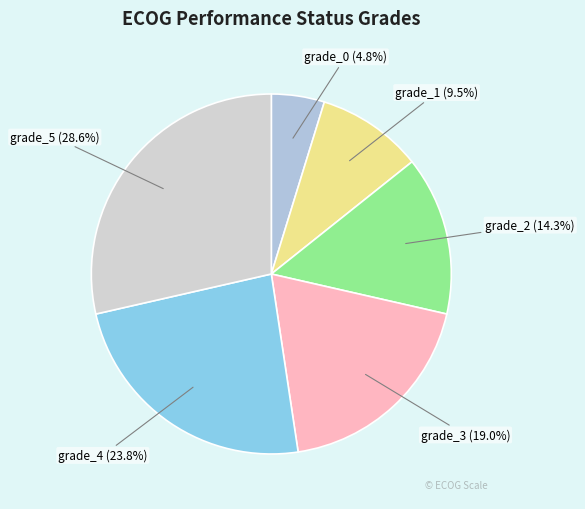

Count the number of slices in the pie.

6